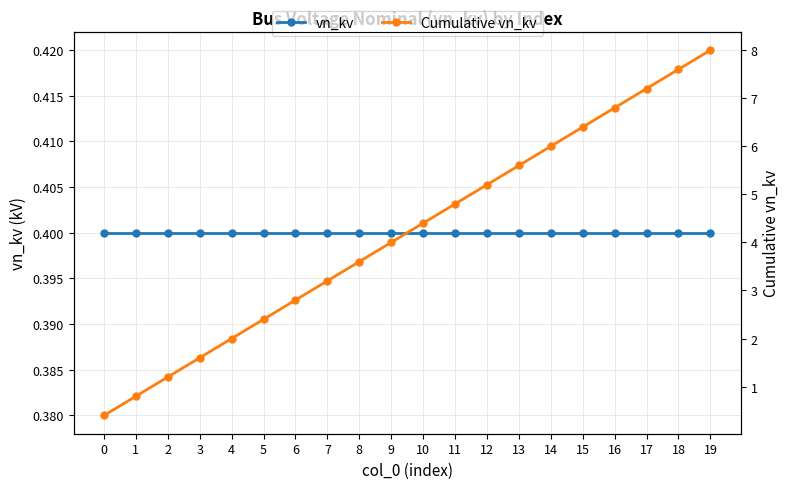

At which label does Cumulative vn_kv first exceed 4?

10